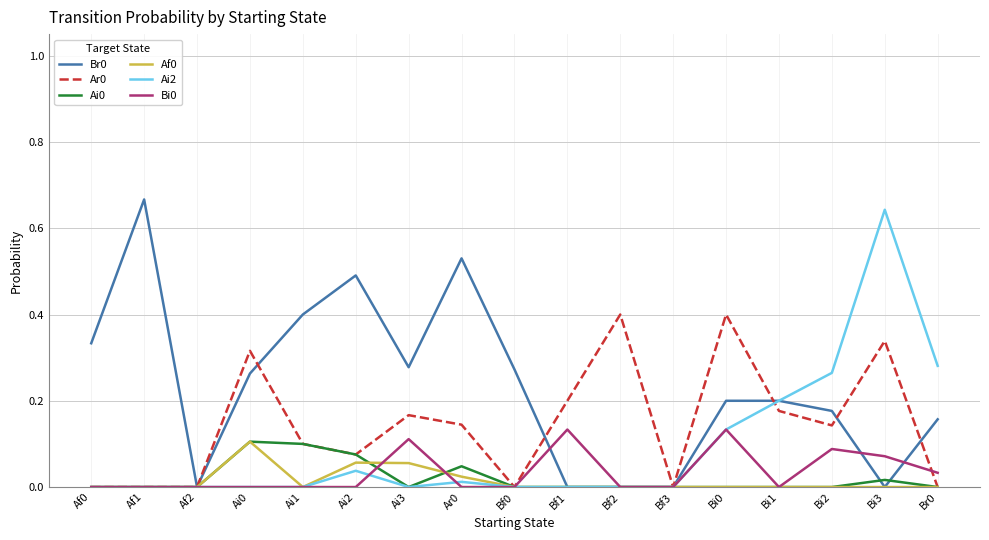

The Ai0 series shows 0.0 at Af1. True or false?

True